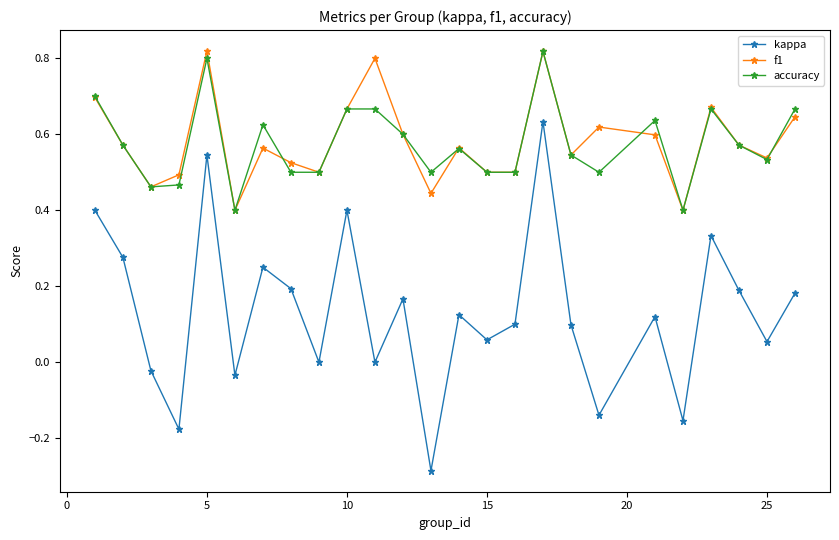

True or false: f1 and kappa intersect in this chart.

False